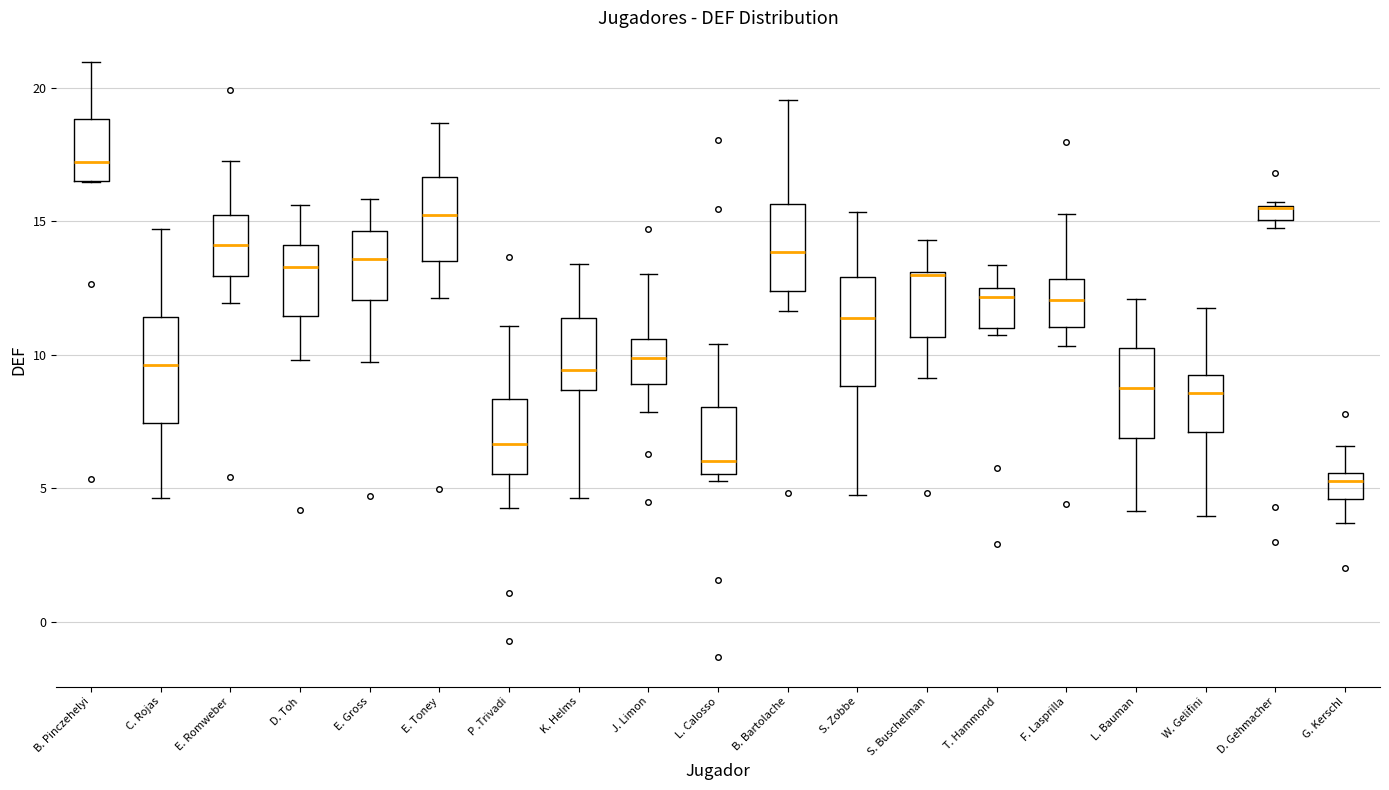

Where is the lower edge of the box for F. Lasprilla on the y-axis? The values are not printed on the chart, so give them approximately, as read against the axis.

11.0